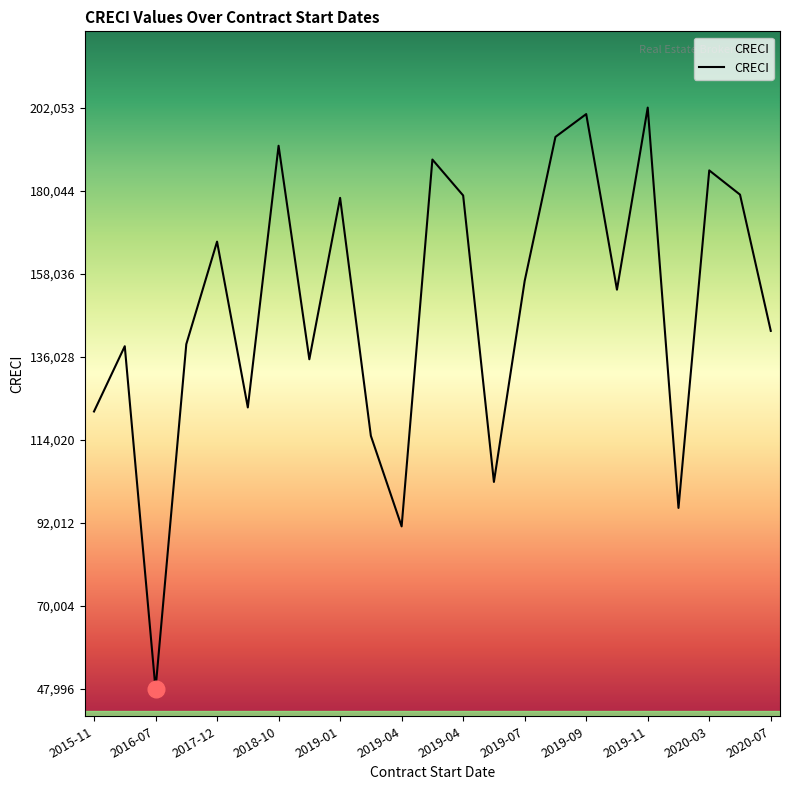

Does the chart display data point markers on the line(s)?

No